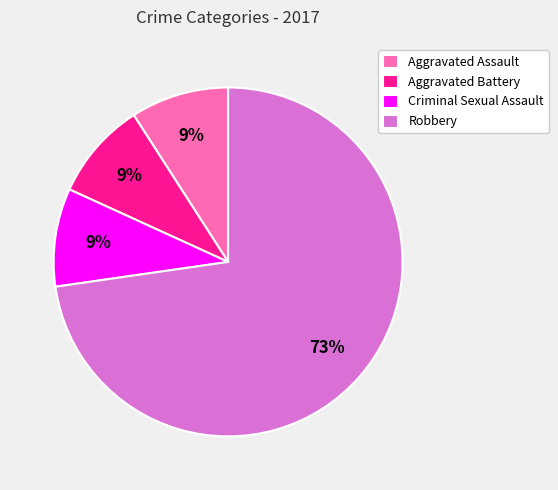

Do Criminal Sexual Assault and Aggravated Battery together represent more than half of the pie?

No